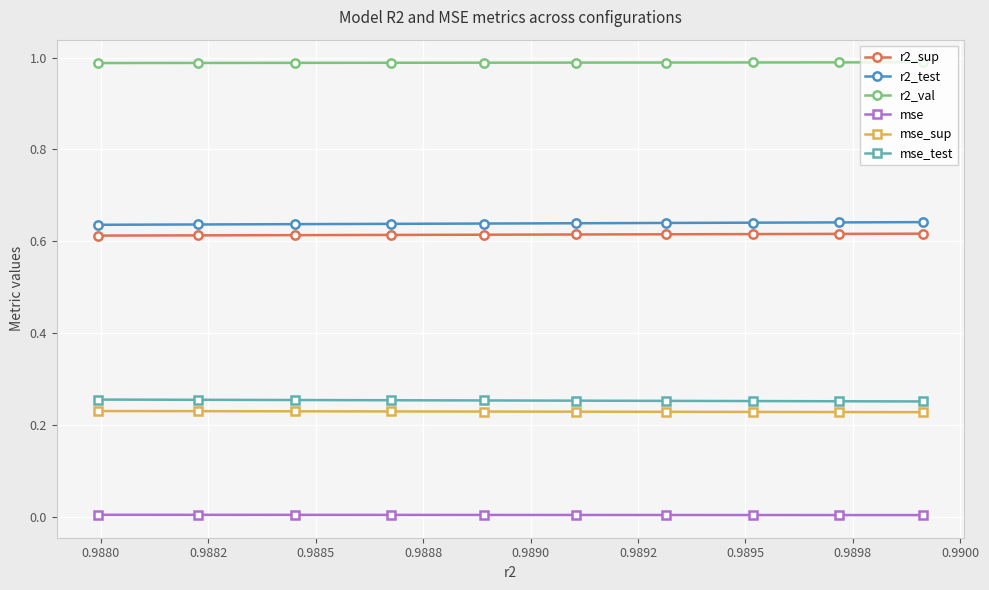

Which series has the largest total across all categories?

r2_val